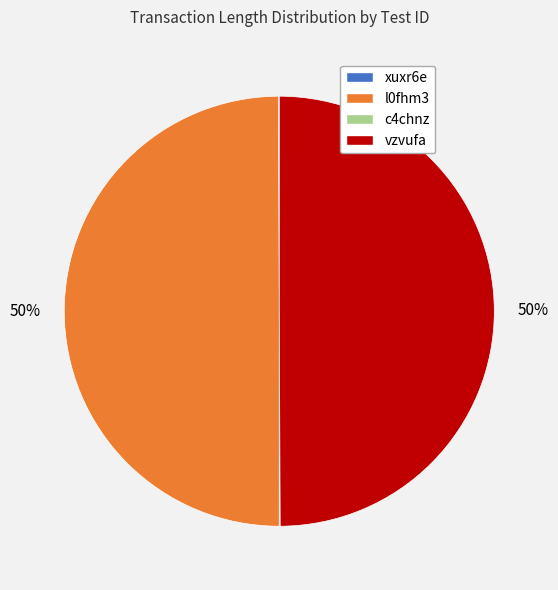

True or false: vzvufa accounts for 50% of the total.

True